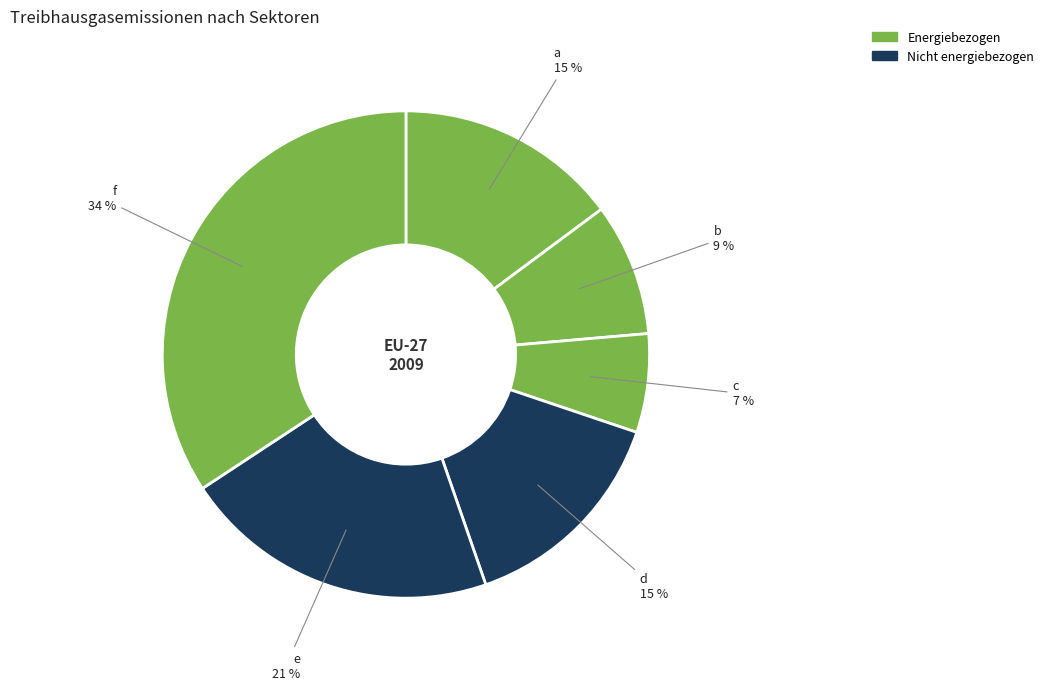

Combined, do a and c account for over 50%?

No